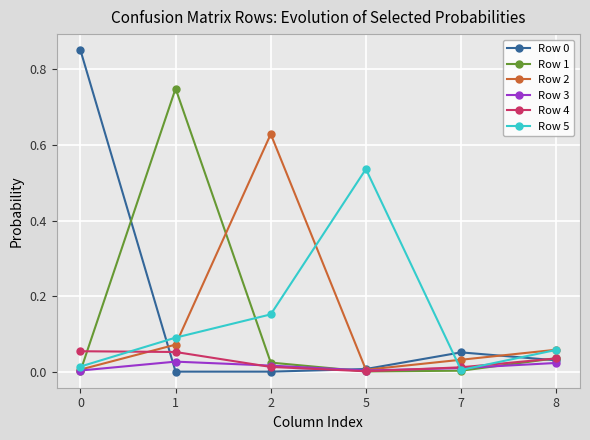

Is it true that Row 0 equals 0.0 at 5?

True